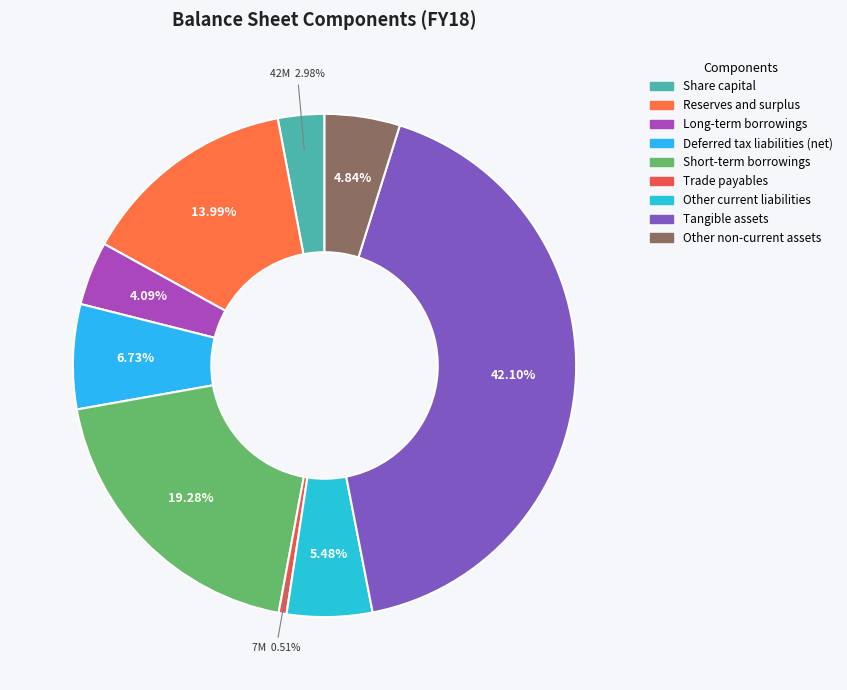

To the nearest percent, what is the difference between the largest and smallest slice percentages?

42%